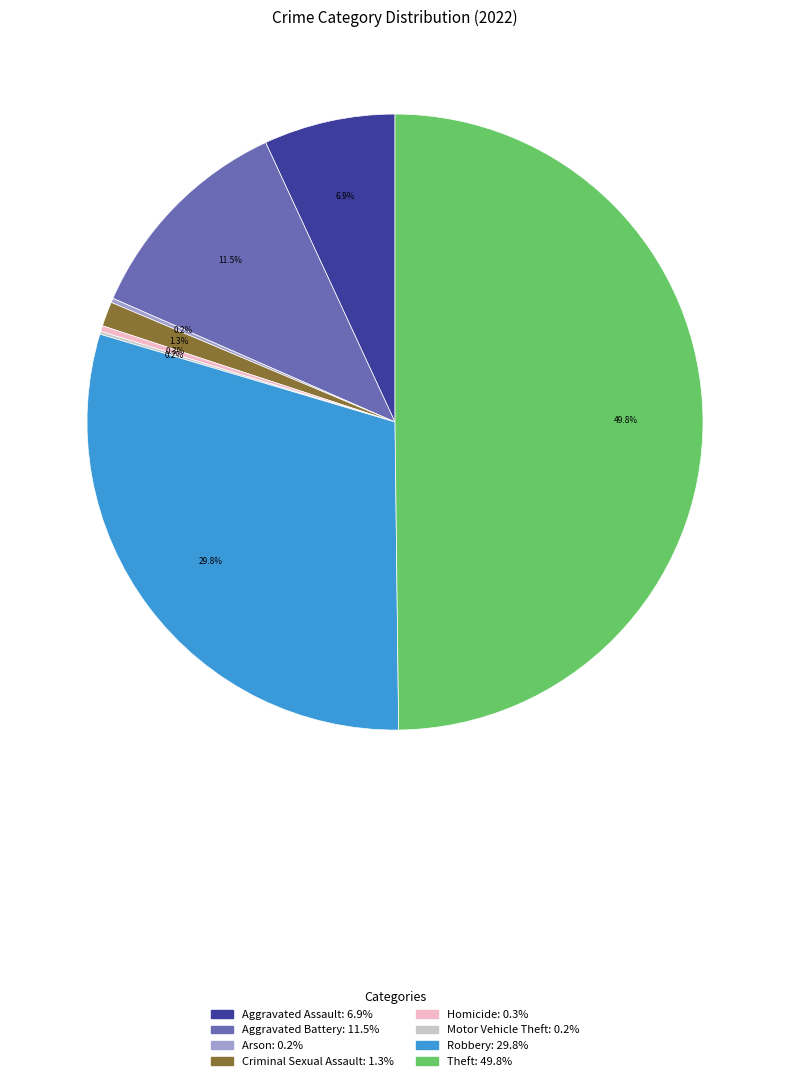

To the nearest percent, what is the average slice percentage?

12%